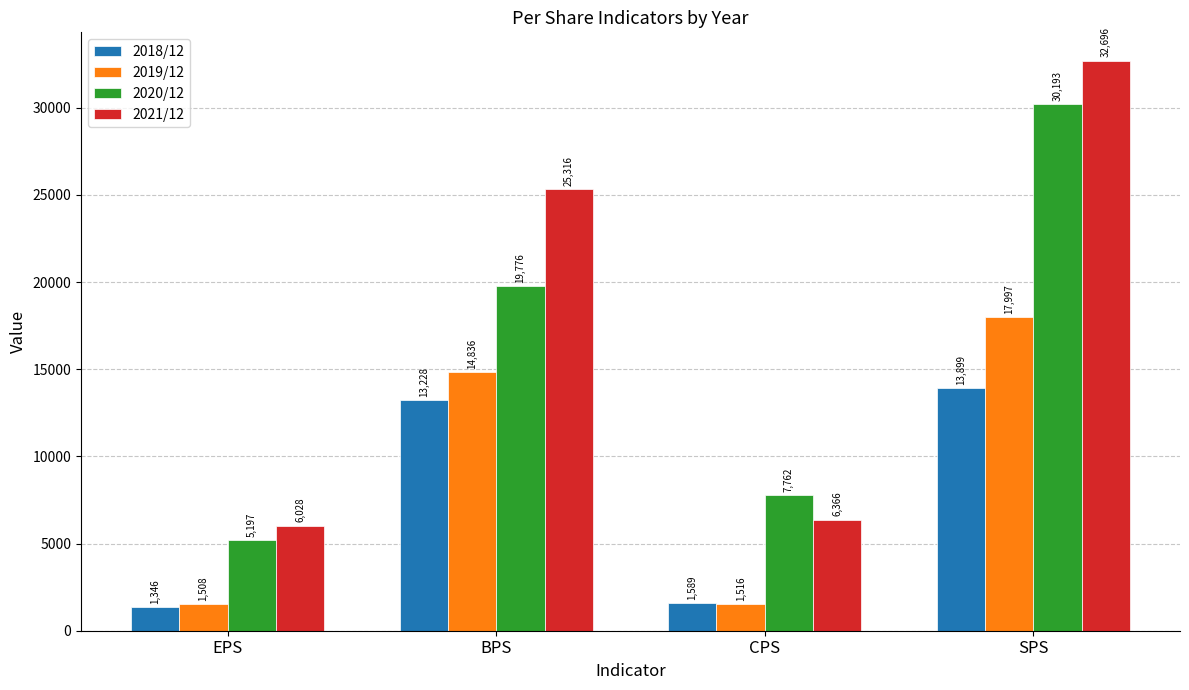

Reading left to right, what are all the values shown in this chart?

2018/12: 1346	13228	1589	13899
2019/12: 1508	14836	1516	17997
2020/12: 5197	19776	7762	30193
2021/12: 6028	25316	6366	32696